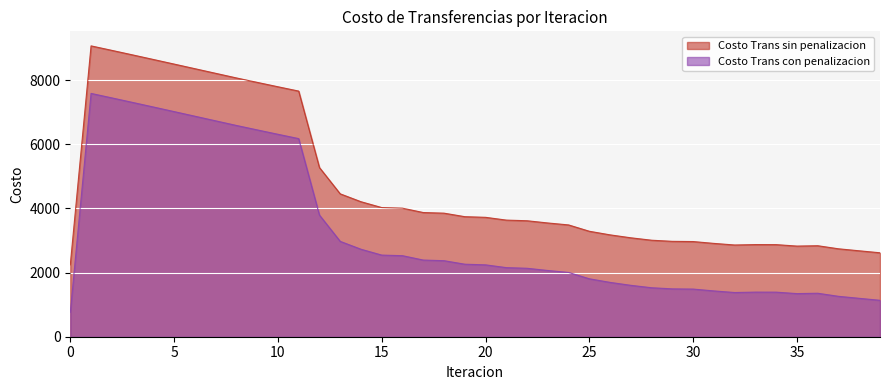

At how many categories does at least one series exceed 2300?

39